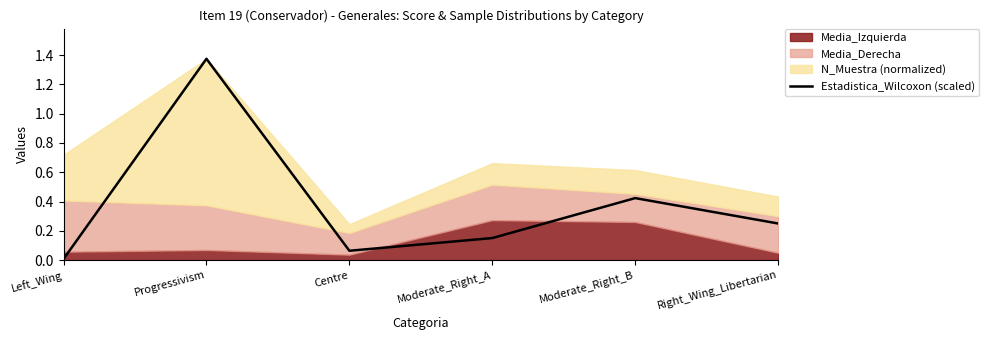

The value of Estadistica_Wilcoxon (scaled) at Progressivism is 0.9. True or false?

False